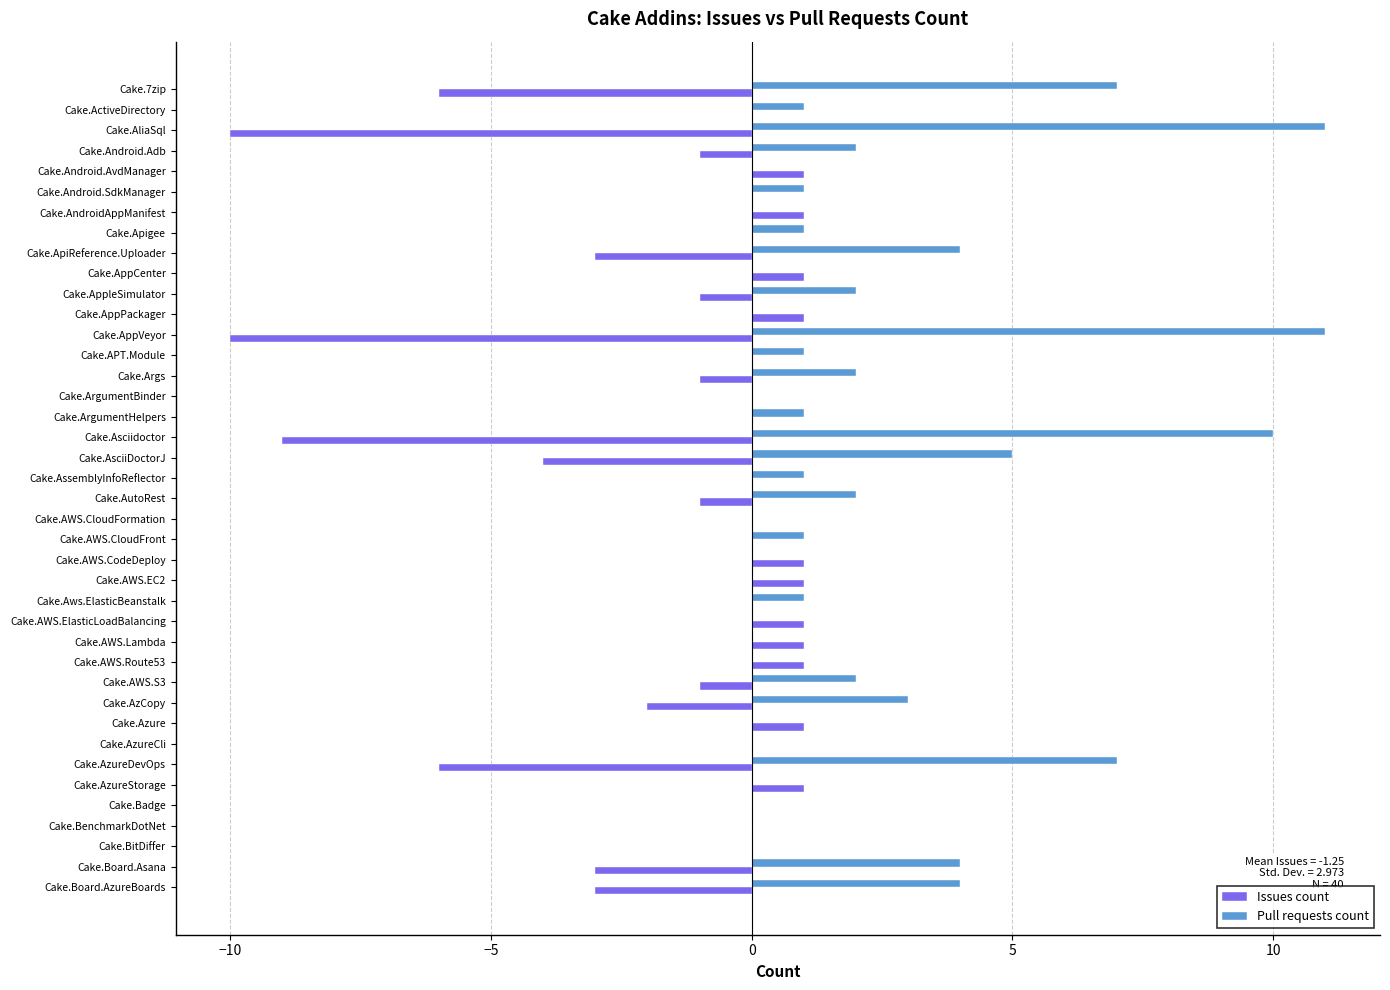

Which series has the largest total across all categories?

Pull requests count